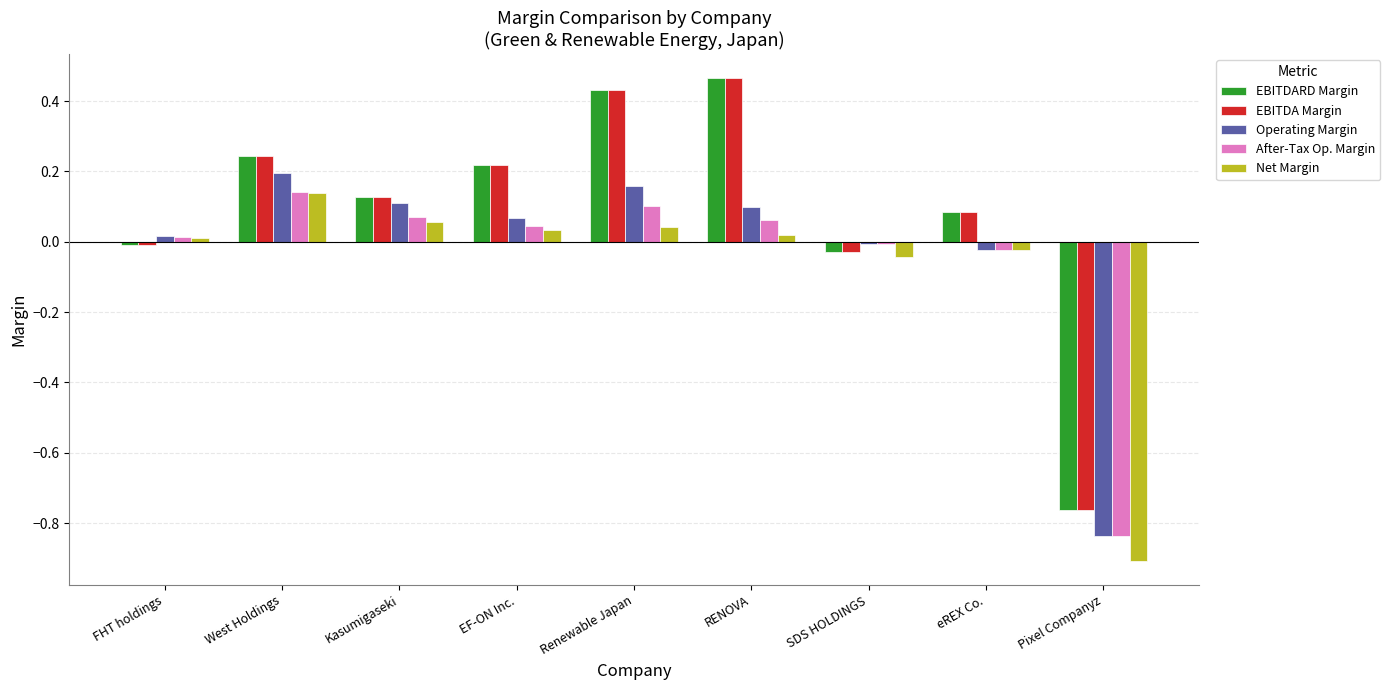

How many categories are shown in the chart?

9